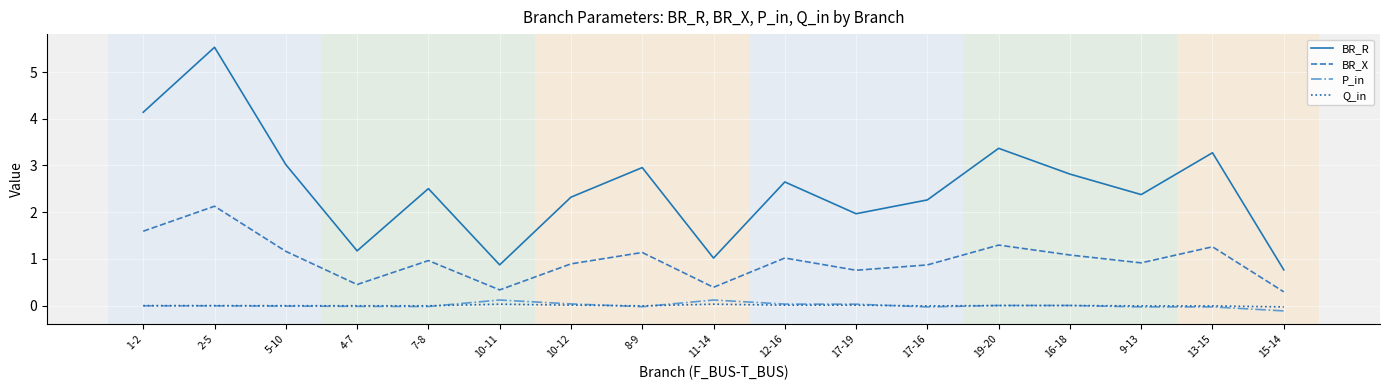

Which series changed the most between 5-10 and 13-15?

BR_R